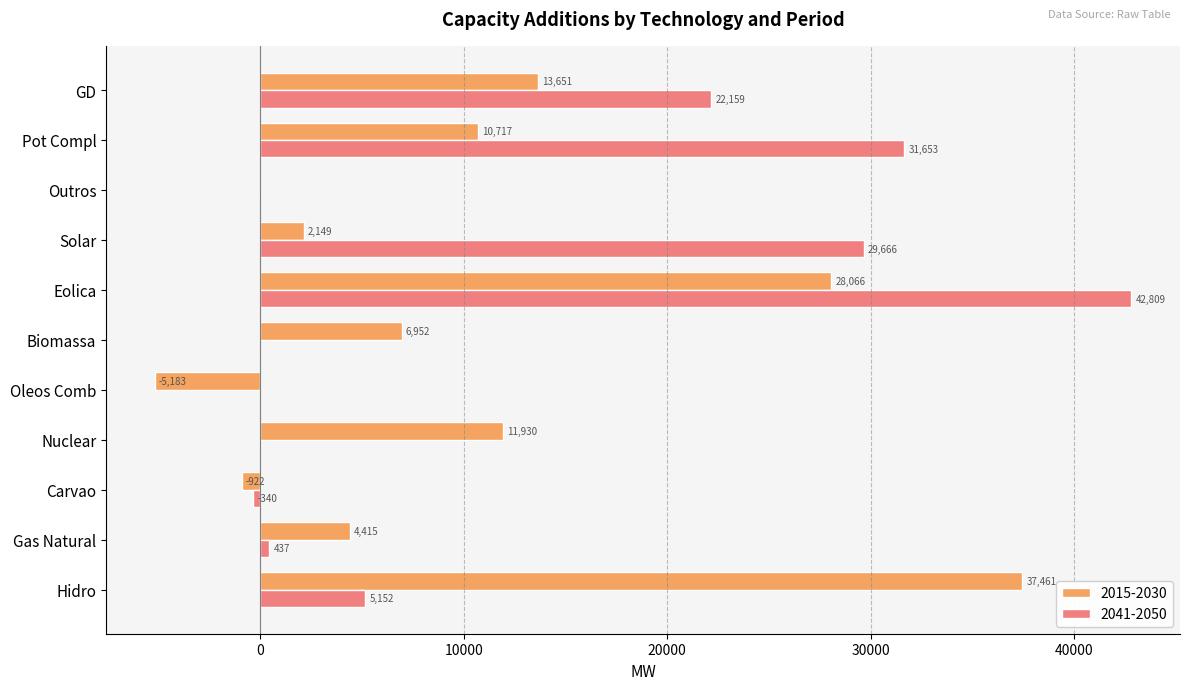

Which series has the largest total across all categories?

2041-2050